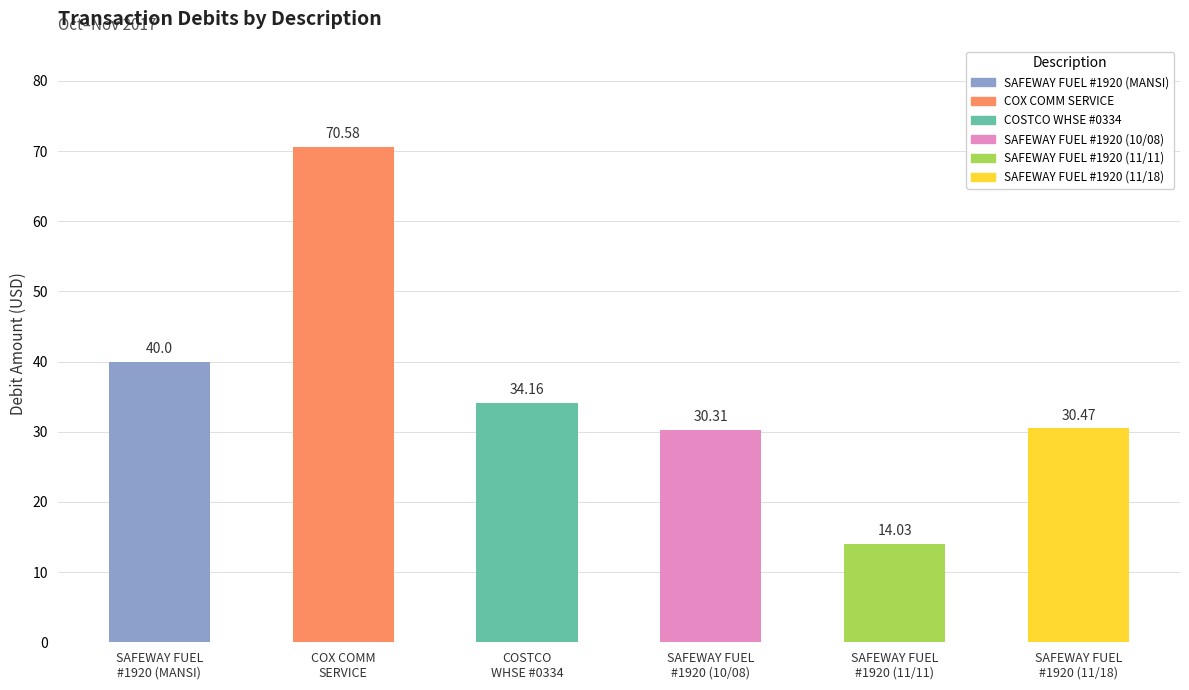

What is the label of the 4th bar from the left?

SAFEWAY FUEL
#1920 (10/08)